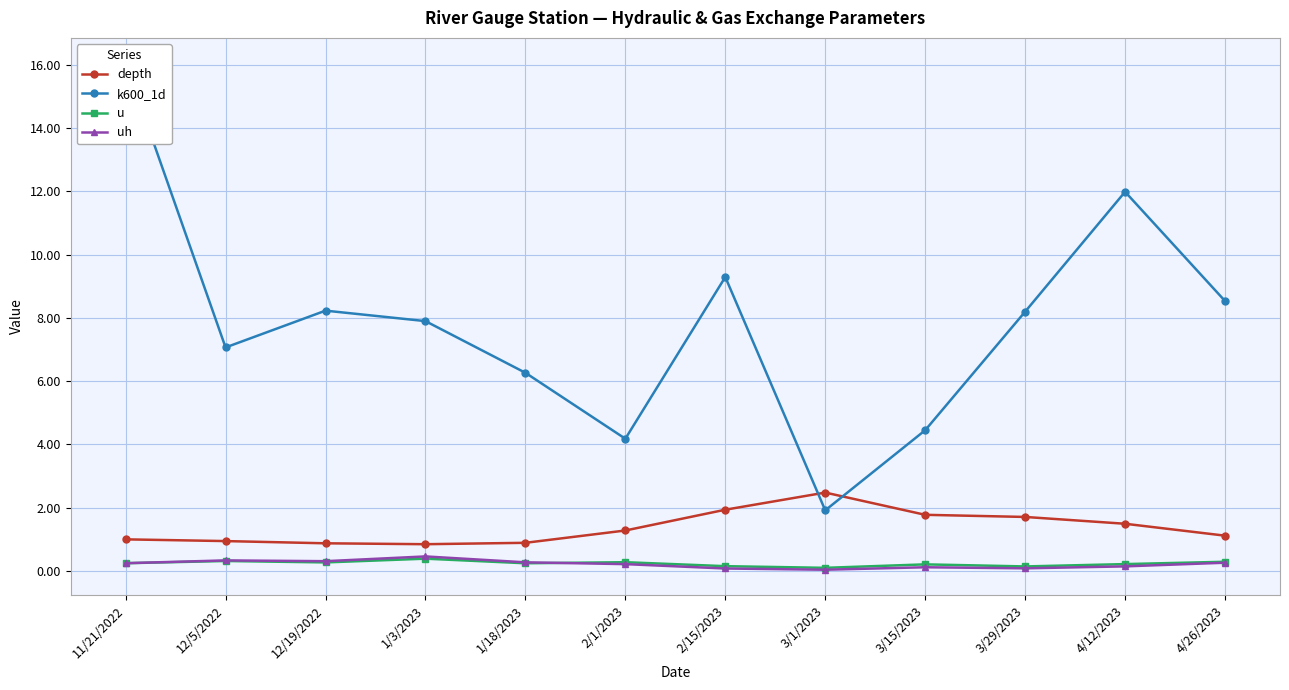

What are all the series names shown in the legend?

depth, k600_1d, u, uh